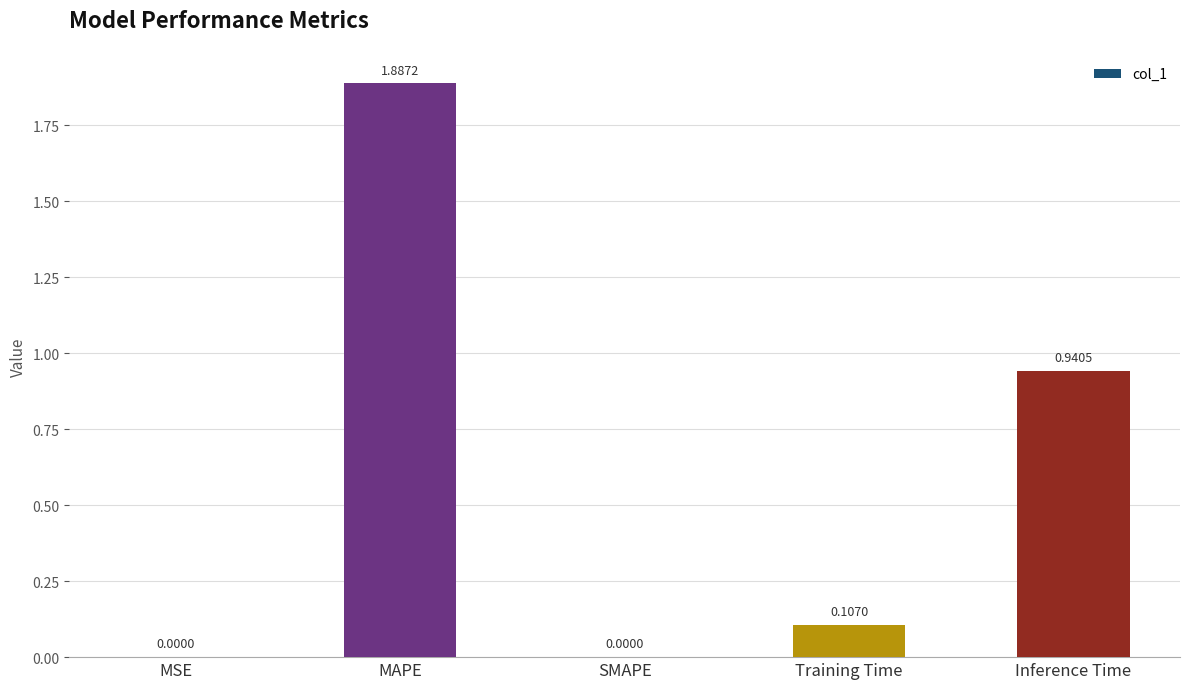

Which label corresponds to the largest value in the chart?

MAPE